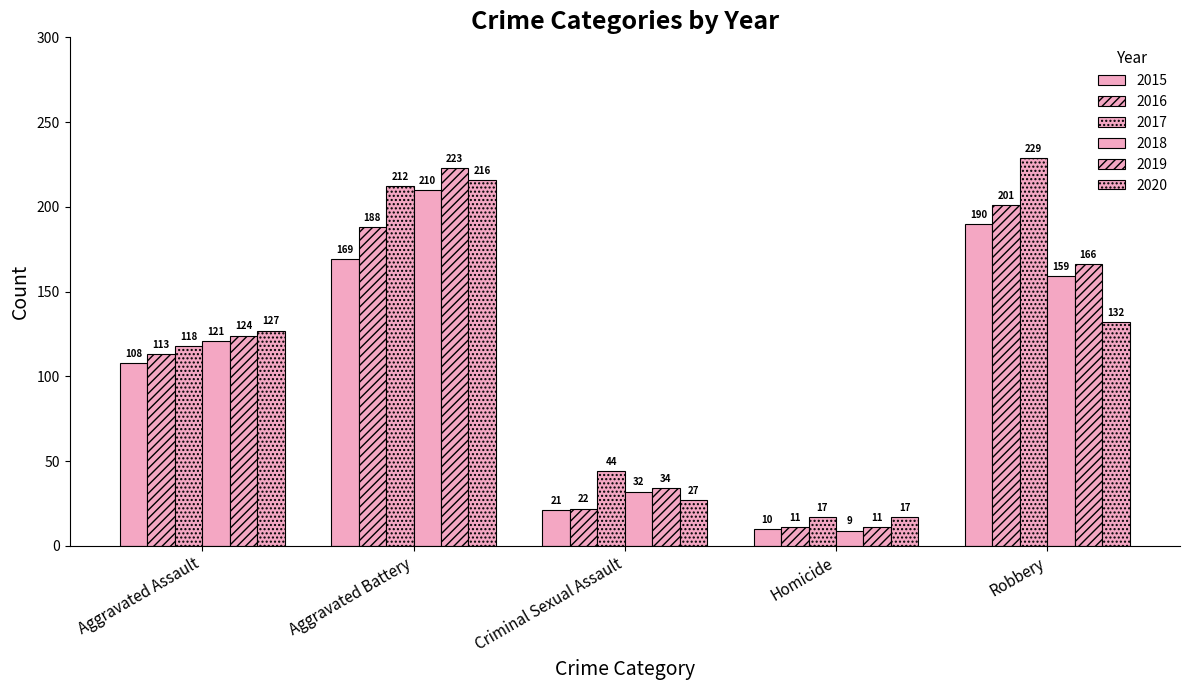

Are the bars grouped side by side (vs. stacked)?

Yes